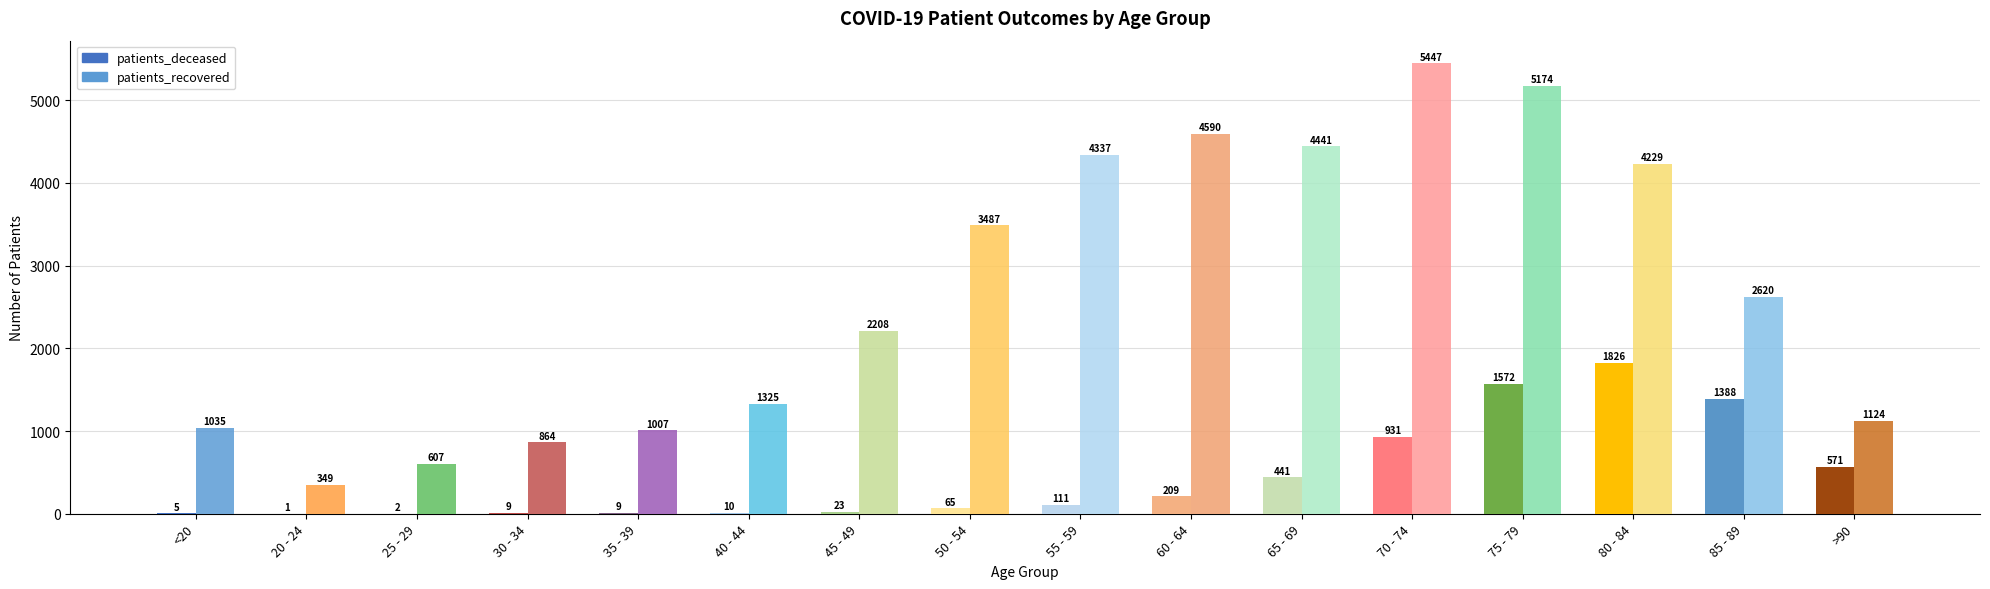

What is the sum of the patients_recovered values at 70 - 74 and 80 - 84?

9676